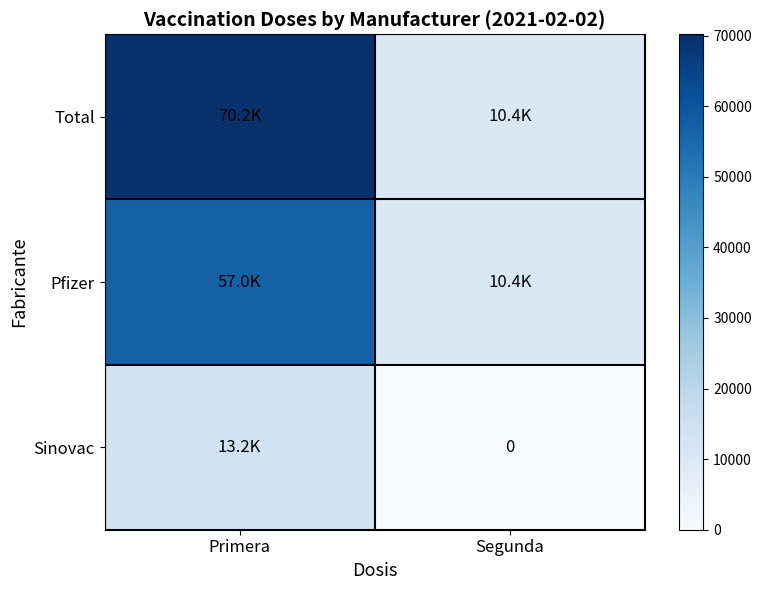

The value of Sinovac at Primera is 6755. True or false?

False